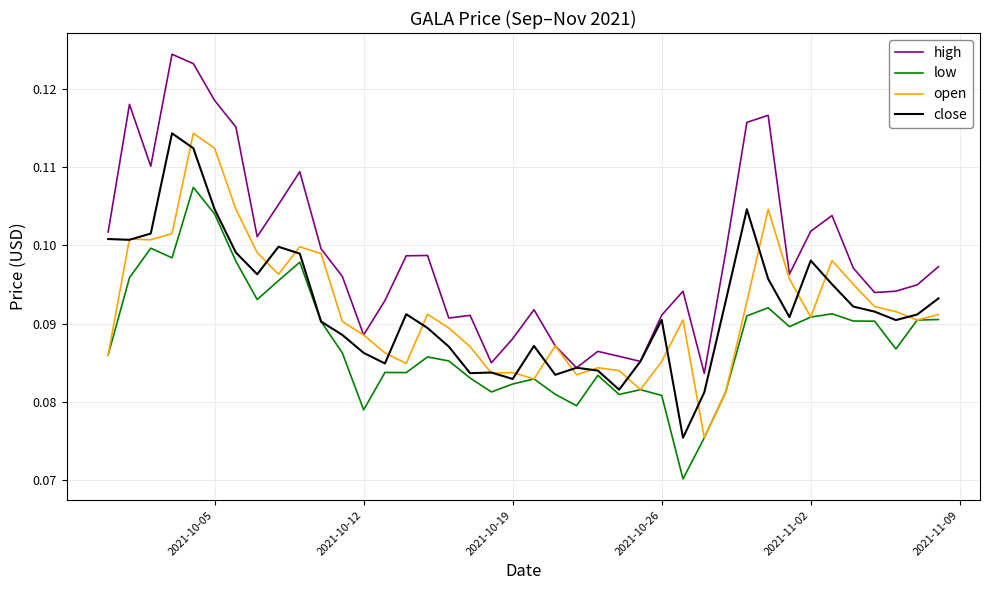

Which series has the largest range (max minus min)?

high